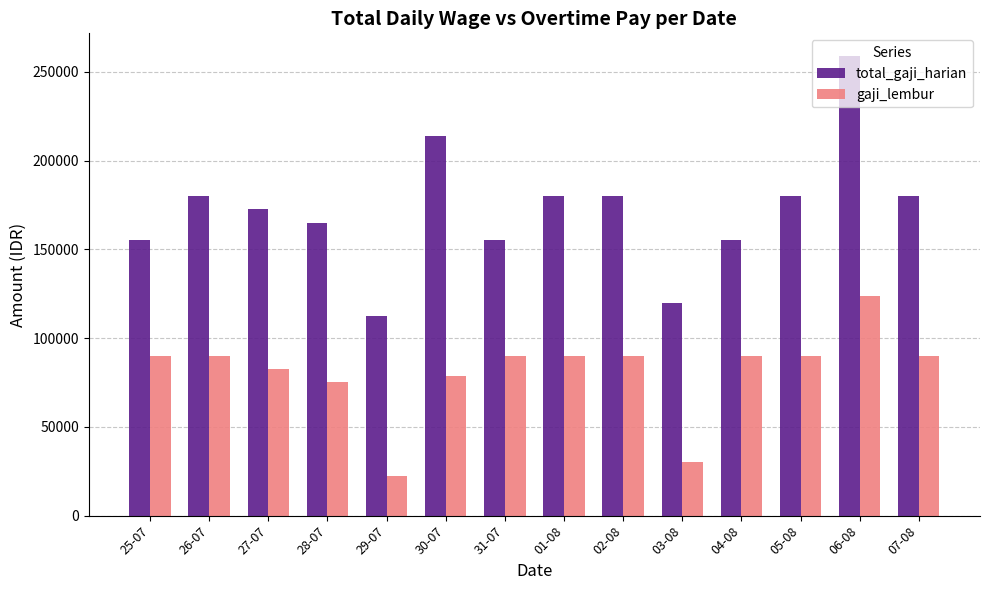

What is the difference between the highest and lowest values at 02-08?

90000